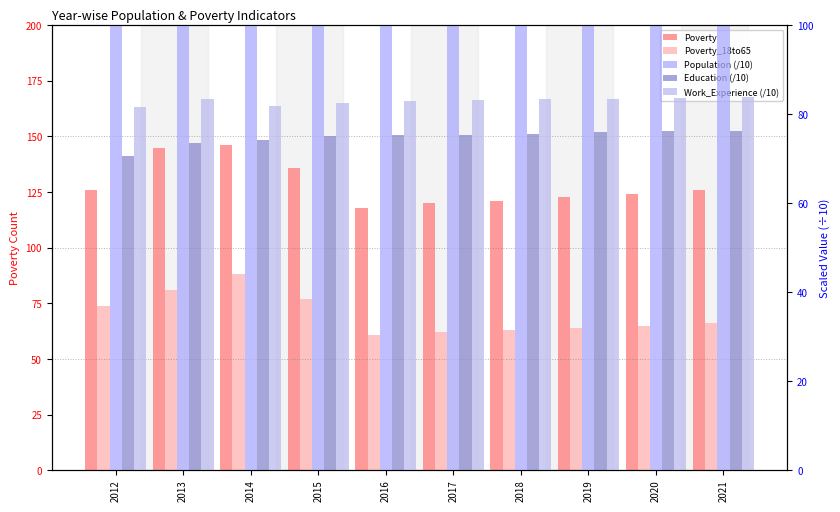

What is the difference between the Education (/10) values at 2021 and 2014?

2.0